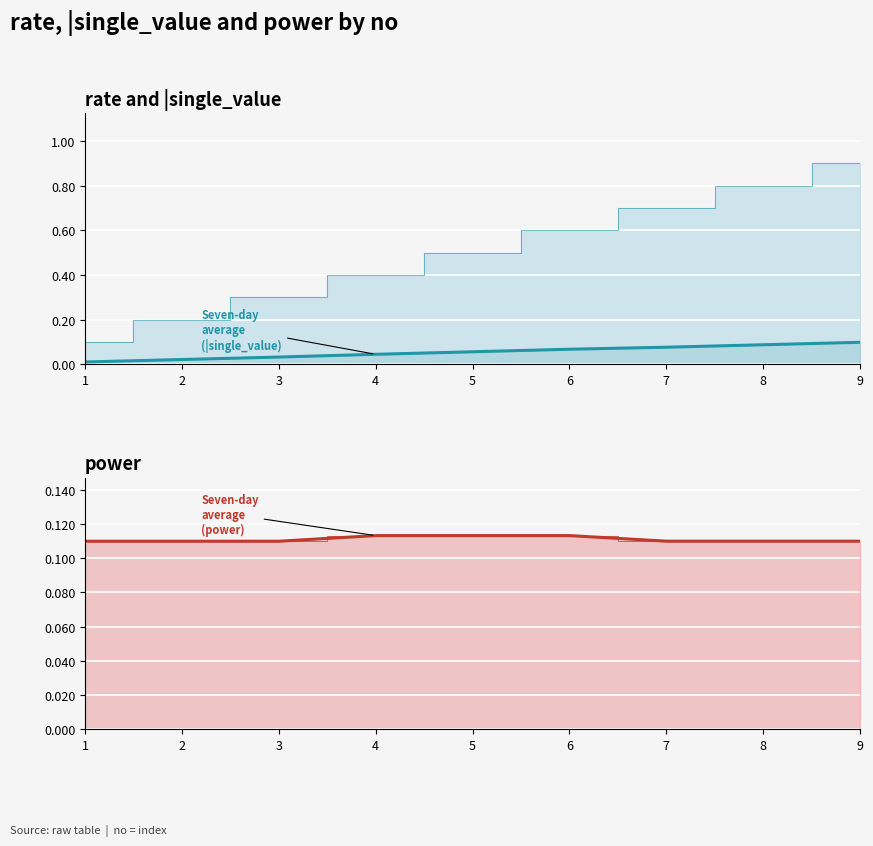

What is the sum of all |single_value values?

0.5